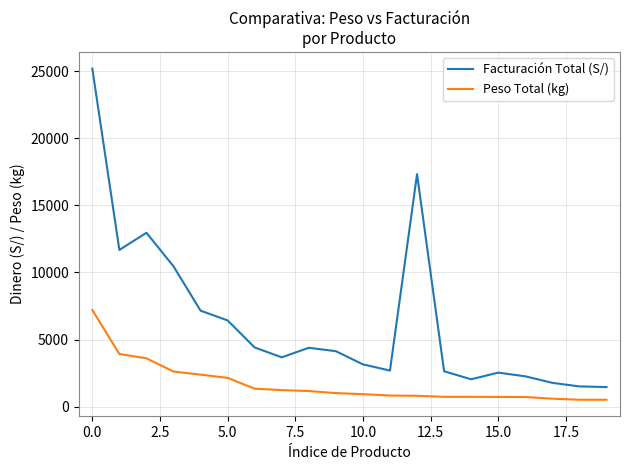

Which series has the largest range (max minus min)?

Facturación Total (S/)